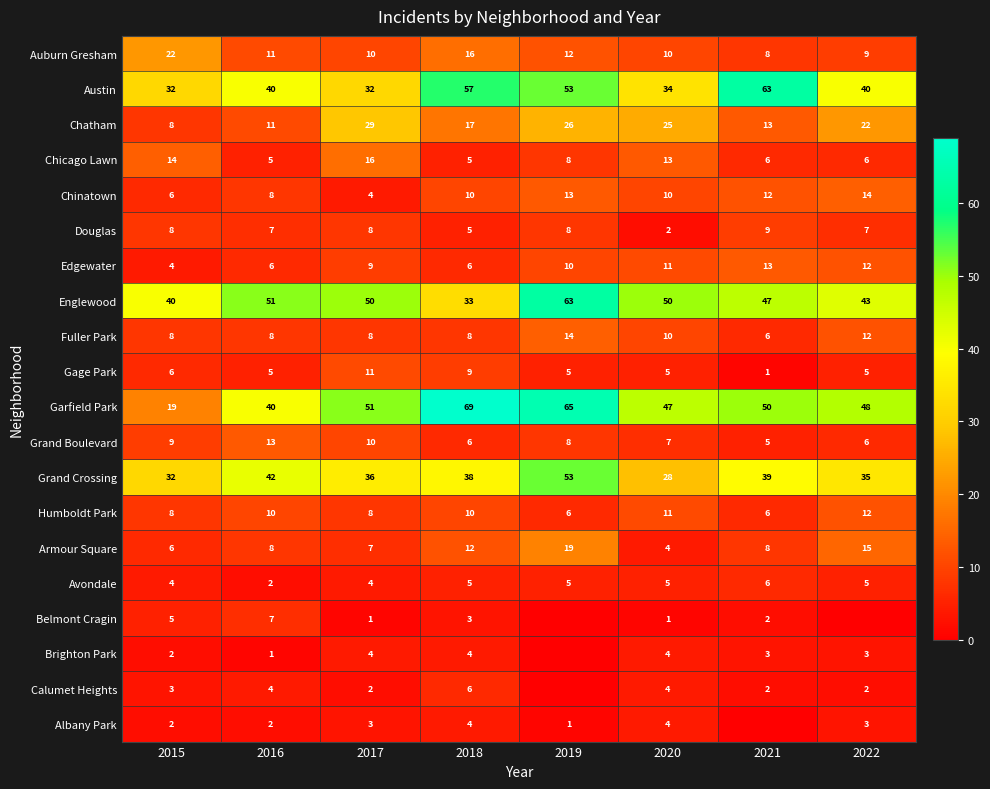

Which category has the highest value in the Edgewater series?

2021